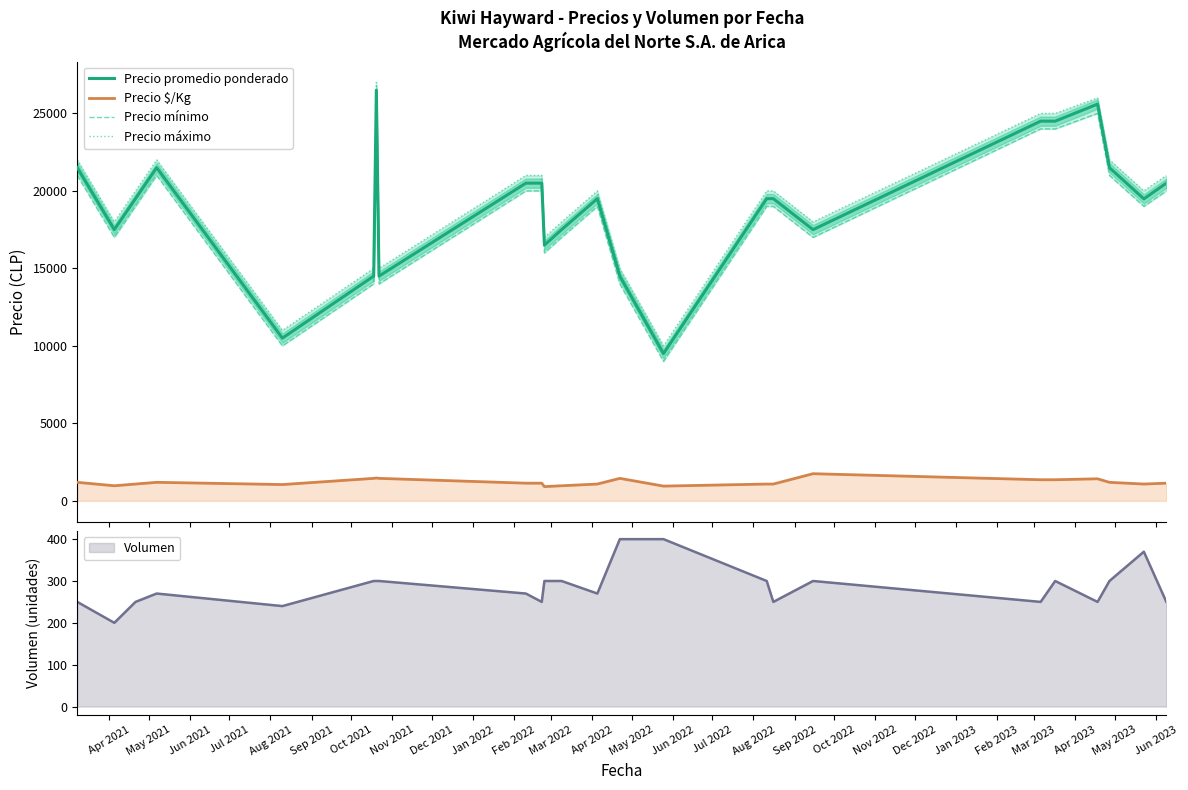

True or false: Precio promedio ponderado and Precio $/Kg cross at least once.

False